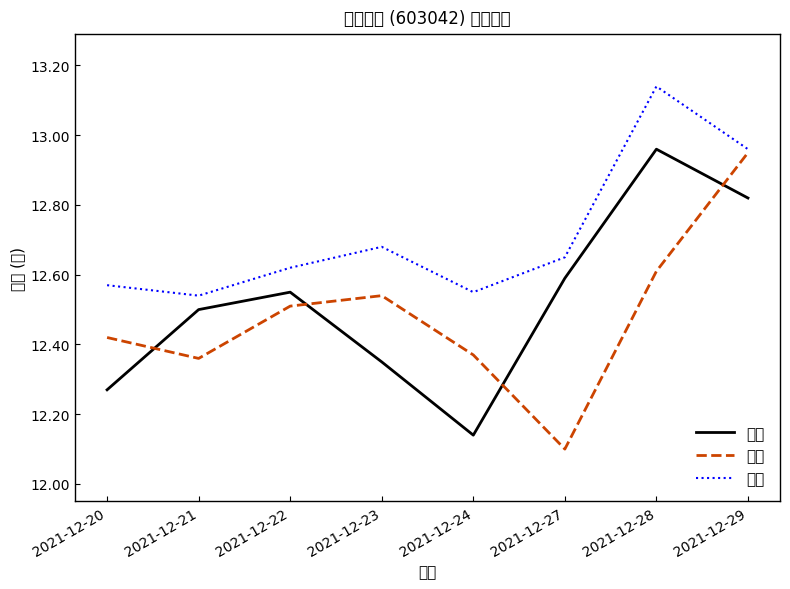

What is the value of the 最高 point at the 8th from the left?

13.0